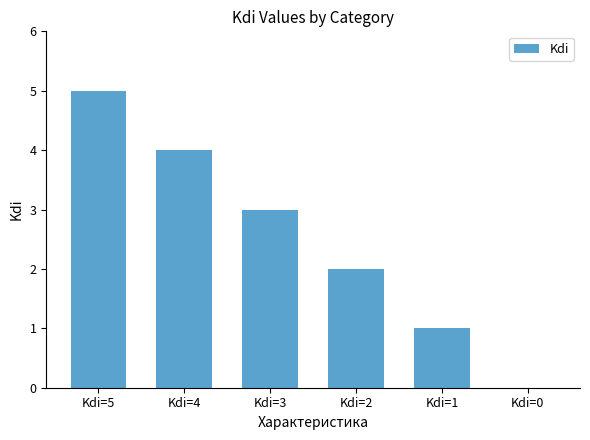

At which category does the chart reach its peak across all series?

Kdi=5